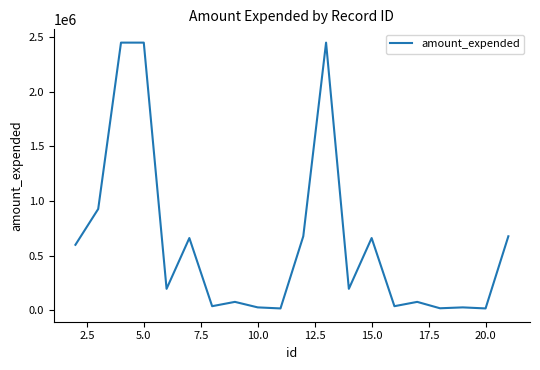

What is the smallest value displayed?

18586